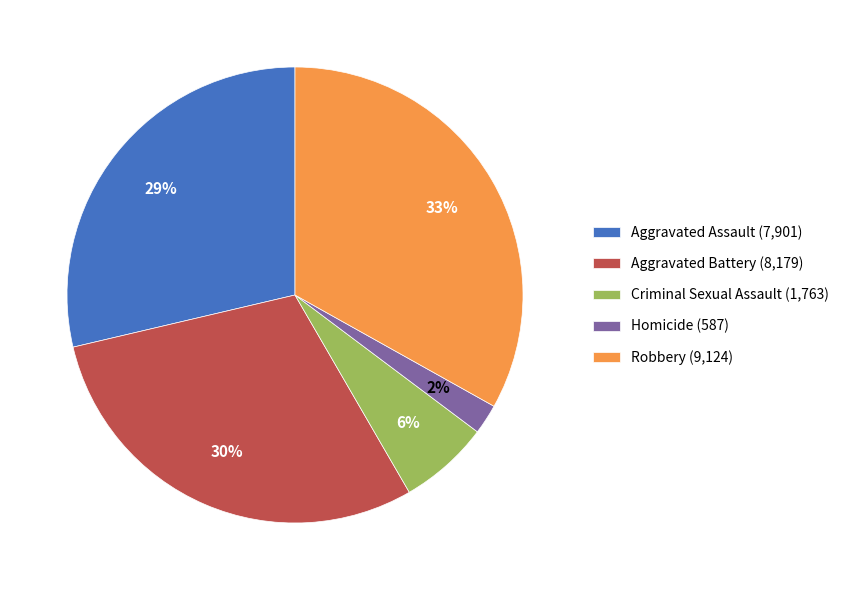

Combined, do Robbery (9,124) and Aggravated Assault (7,901) account for over 50%?

Yes